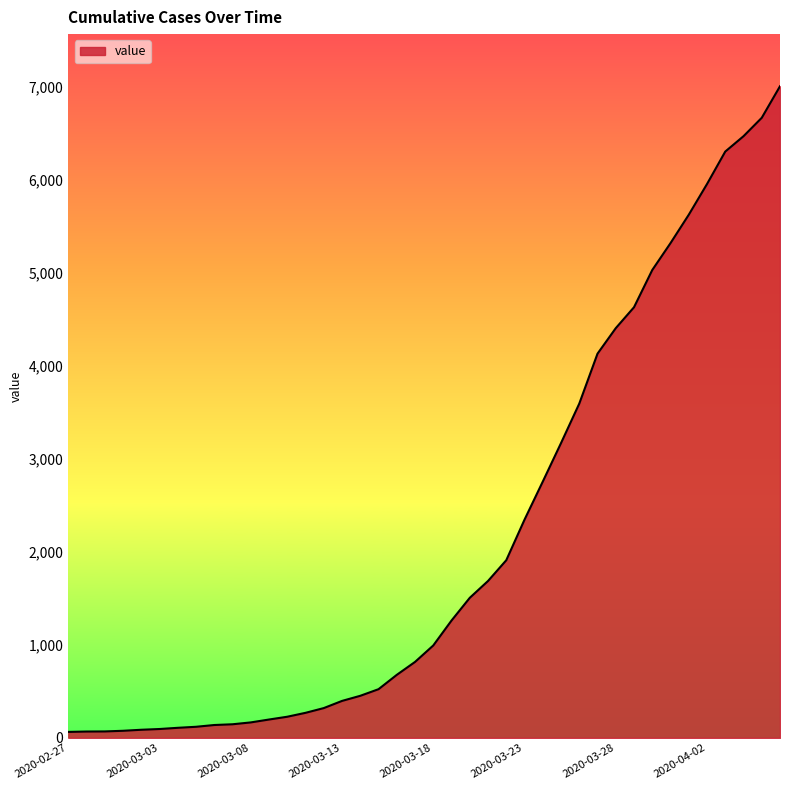

How many series are shown in this chart?

1